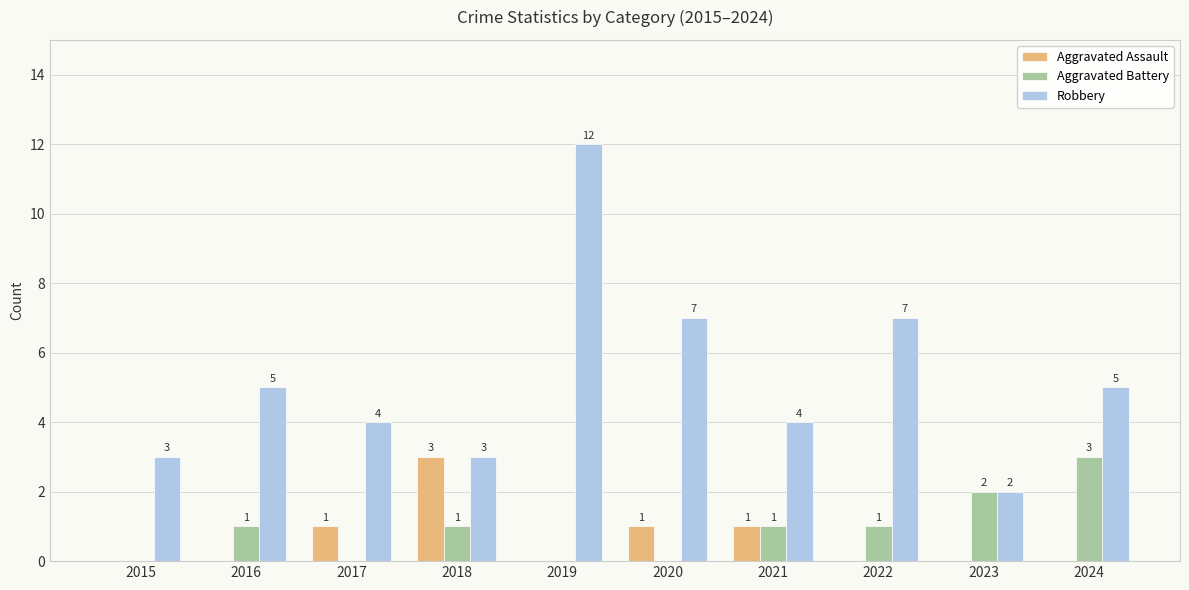

What is the total value across all series at 2019?

12